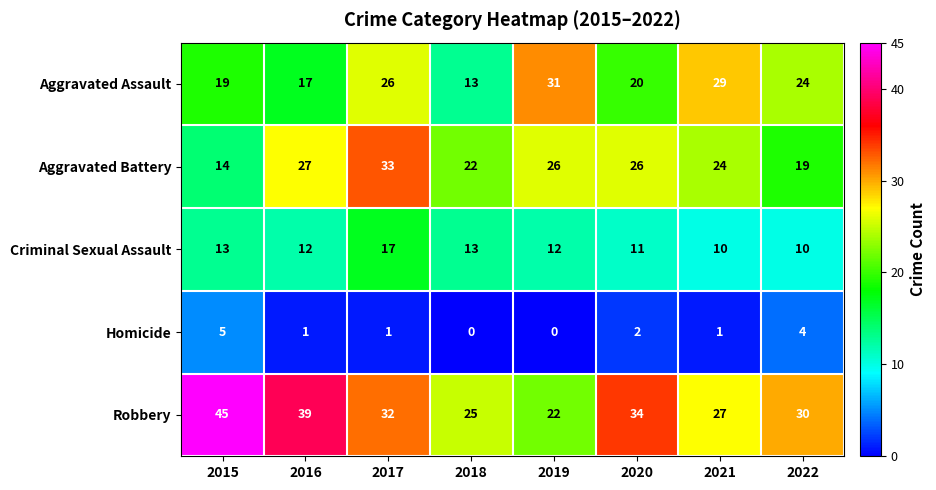

Rank the series by their maximum value, from lowest to highest.

Homicide, Criminal Sexual Assault, Aggravated Assault, Aggravated Battery, Robbery